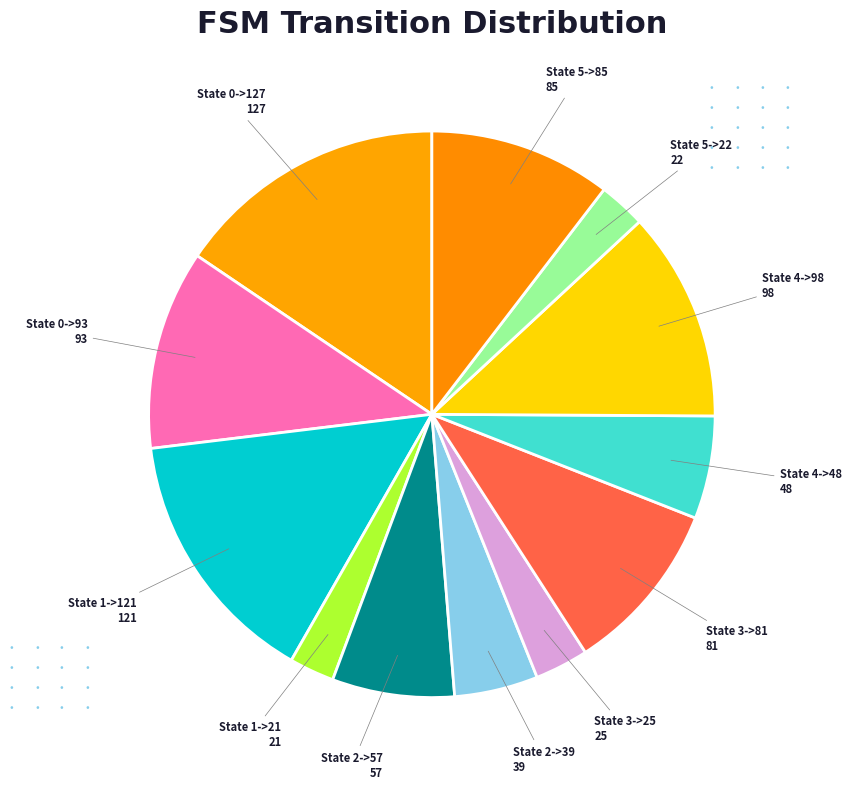

How many segments does this pie chart have?

12